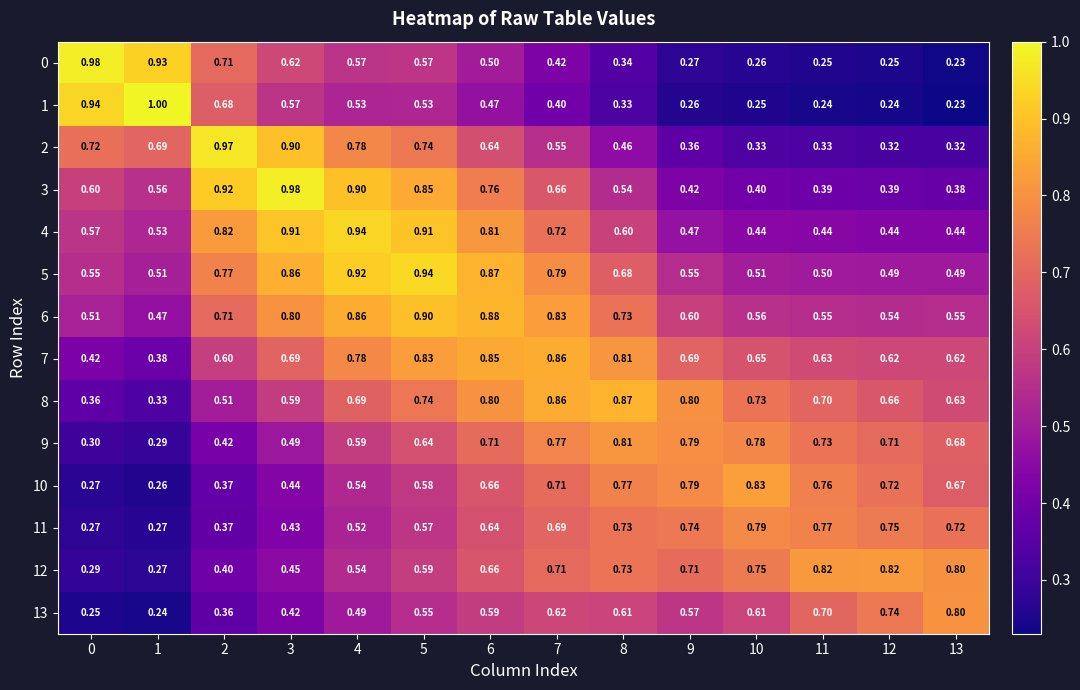

Which series has the widest spread of values?

1